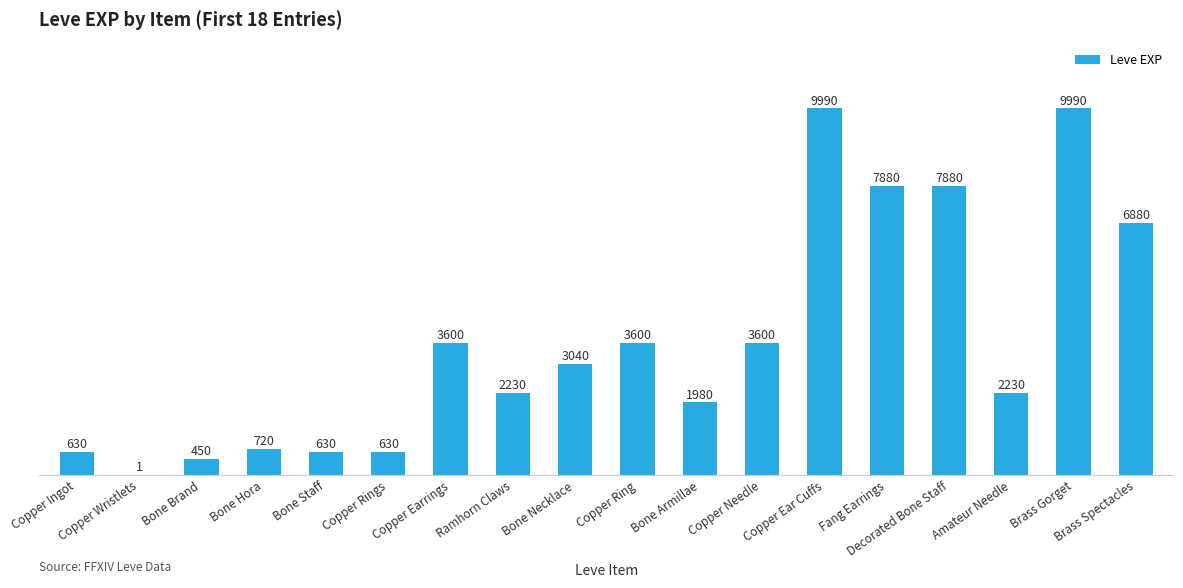

The value at Copper Ingot is 630. True or false?

True